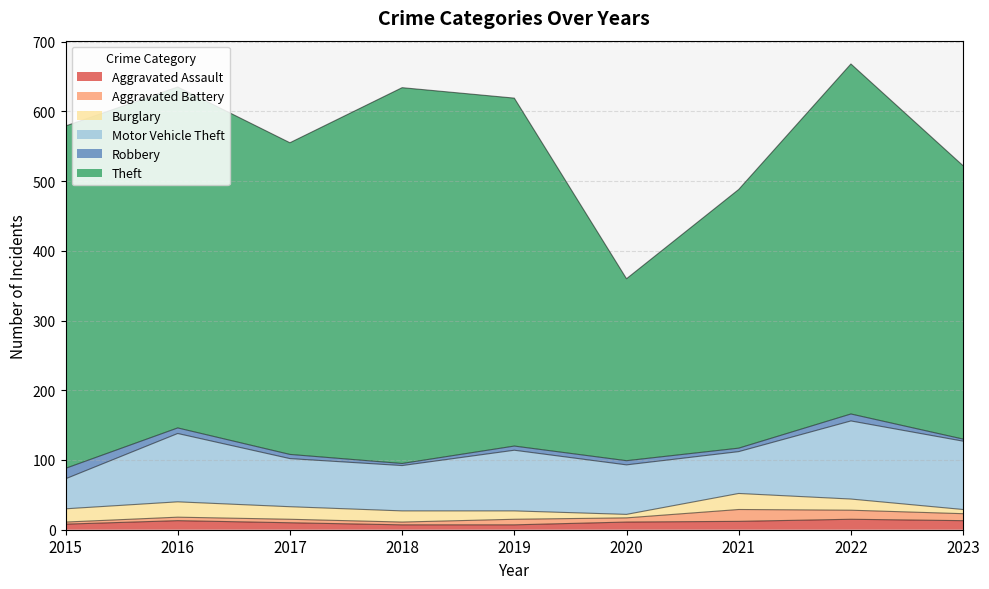

Read the Aggravated Assault value at 2020.

11